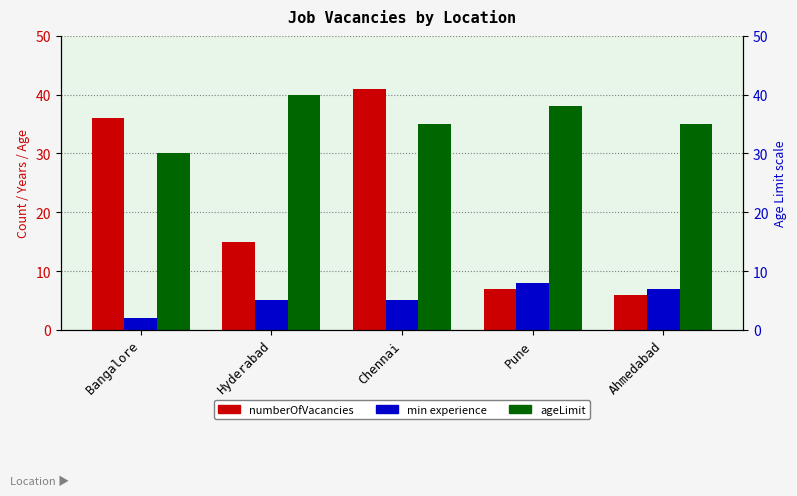

How many bars are there in total?

15